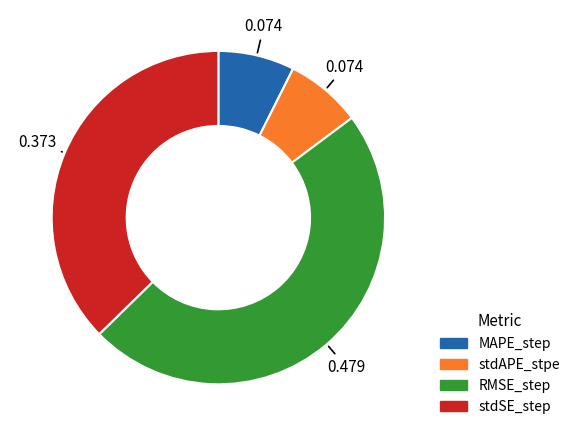

Between MAPE_step and stdSE_step, which is larger?

stdSE_step